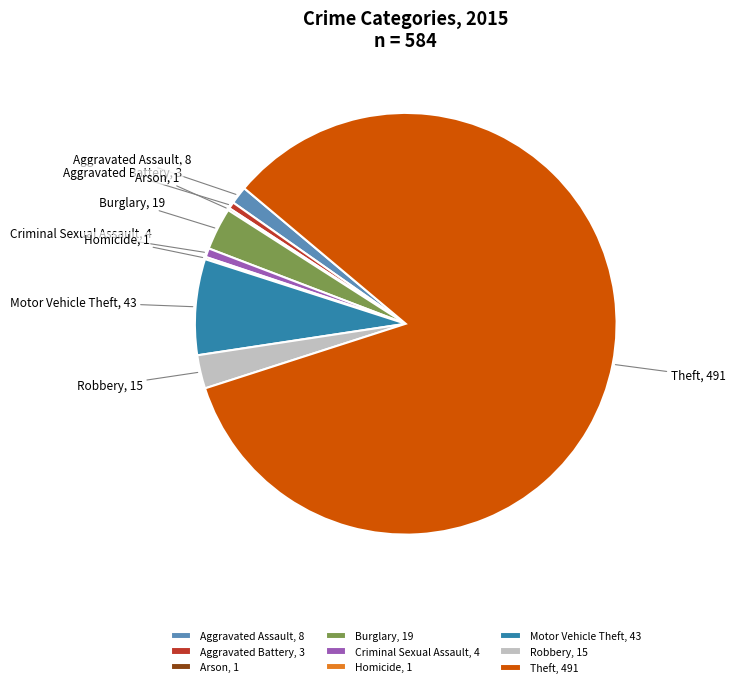

Is the sum of Criminal Sexual Assault and Aggravated Battery greater than half?

No